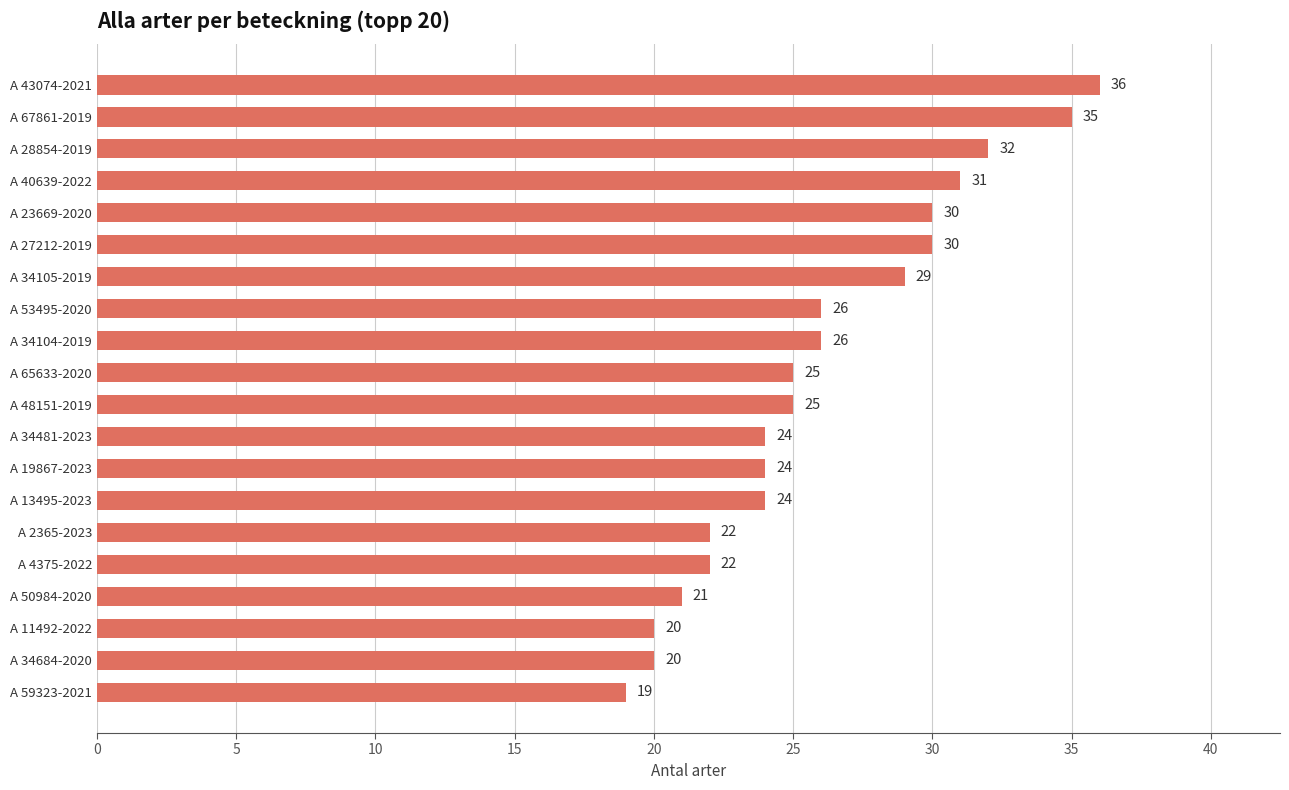

Is it true that the value at A 34104-2019 is 15?

False